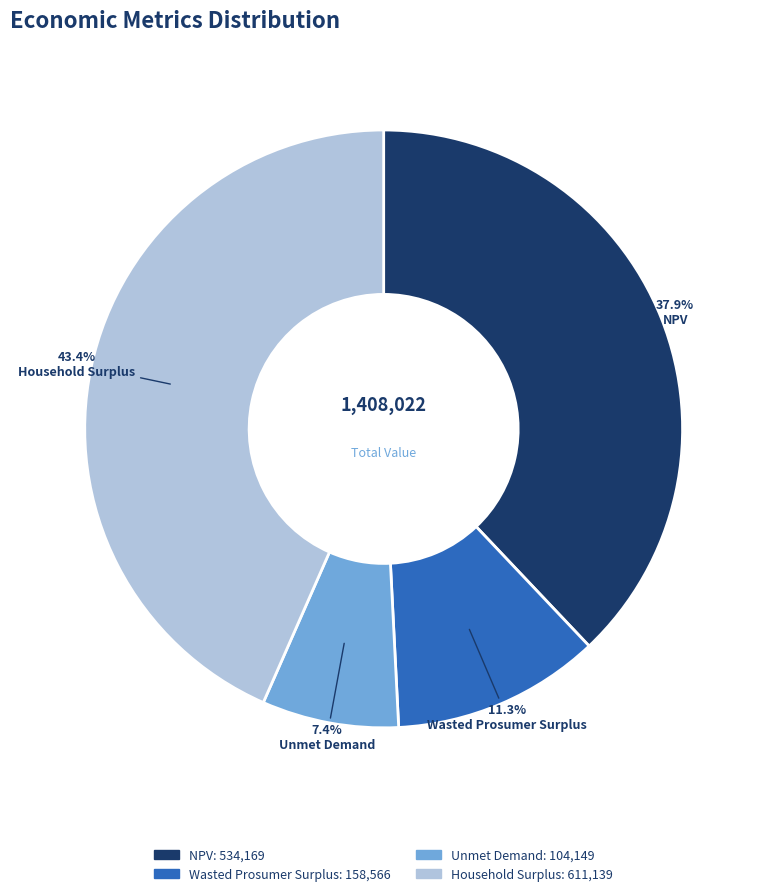

What is the largest slice in the pie chart?

Household Surplus